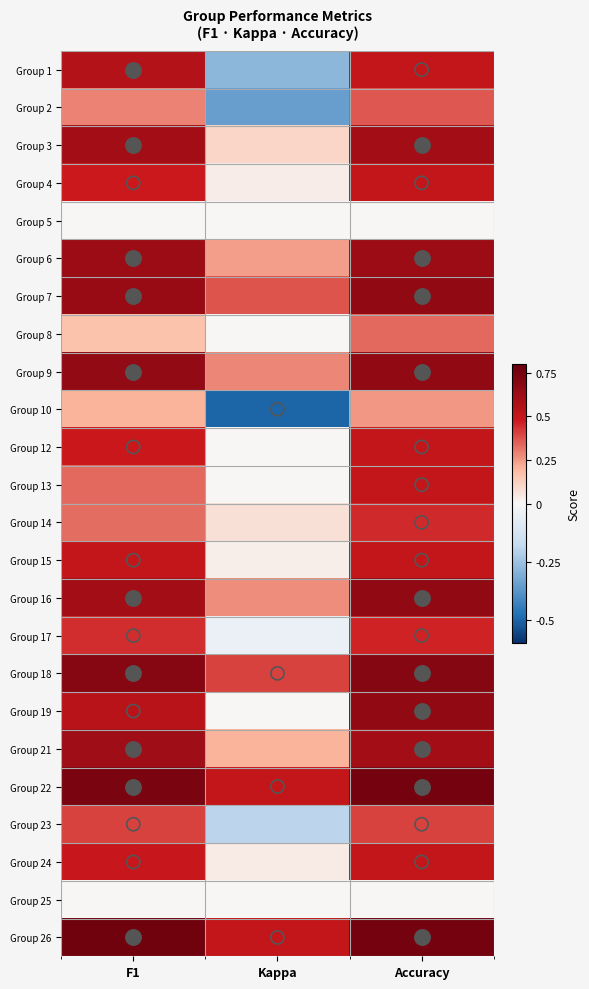

Reading left to right, extract all data points from this chart.

Group 1: F1=0.6	Kappa=-0.3	Accuracy=0.5
Group 2: F1=0.3	Kappa=-0.4	Accuracy=0.4
Group 3: F1=0.6	Kappa=0.1	Accuracy=0.6
Group 4: F1=0.5	Kappa=0.0	Accuracy=0.5
Group 5: F1=0.0	Kappa=0.0	Accuracy=0.0
Group 6: F1=0.6	Kappa=0.2	Accuracy=0.6
Group 7: F1=0.6	Kappa=0.4	Accuracy=0.7
Group 8: F1=0.2	Kappa=0.0	Accuracy=0.3
Group 9: F1=0.7	Kappa=0.3	Accuracy=0.7
Group 10: F1=0.2	Kappa=-0.5	Accuracy=0.2
Group 12: F1=0.5	Kappa=0.0	Accuracy=0.5
Group 13: F1=0.3	Kappa=0.0	Accuracy=0.5
Group 14: F1=0.3	Kappa=0.1	Accuracy=0.4
Group 15: F1=0.5	Kappa=0.0	Accuracy=0.5
Group 16: F1=0.6	Kappa=0.3	Accuracy=0.7
Group 17: F1=0.4	Kappa=-0.0	Accuracy=0.5
Group 18: F1=0.7	Kappa=0.4	Accuracy=0.7
Group 19: F1=0.5	Kappa=0.0	Accuracy=0.7
Group 21: F1=0.6	Kappa=0.2	Accuracy=0.6
Group 22: F1=0.7	Kappa=0.5	Accuracy=0.8
Group 23: F1=0.4	Kappa=-0.2	Accuracy=0.4
Group 24: F1=0.5	Kappa=0.0	Accuracy=0.5
Group 25: F1=0.0	Kappa=0.0	Accuracy=0.0
Group 26: F1=0.8	Kappa=0.5	Accuracy=0.8